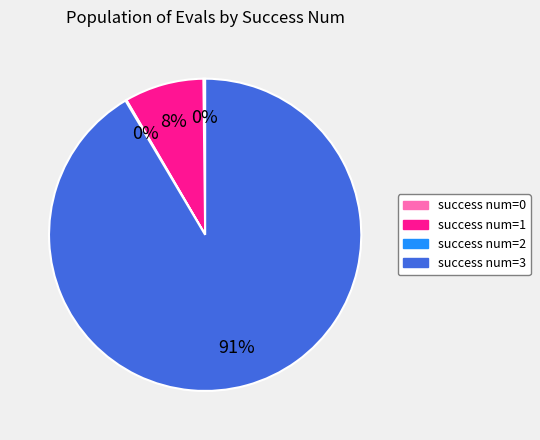

Which category accounts for the majority?

success num=3